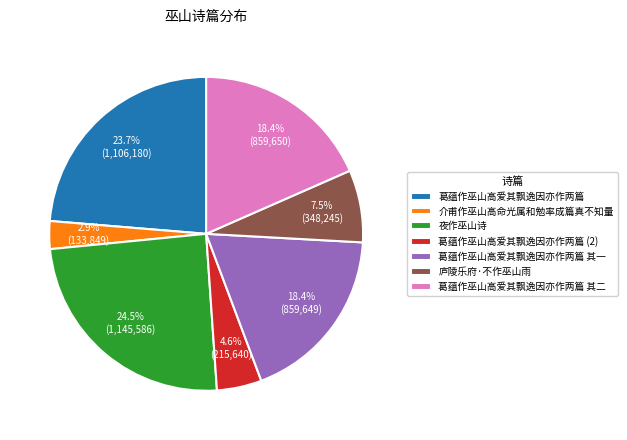

What is the largest slice in the pie chart?

夜作巫山诗